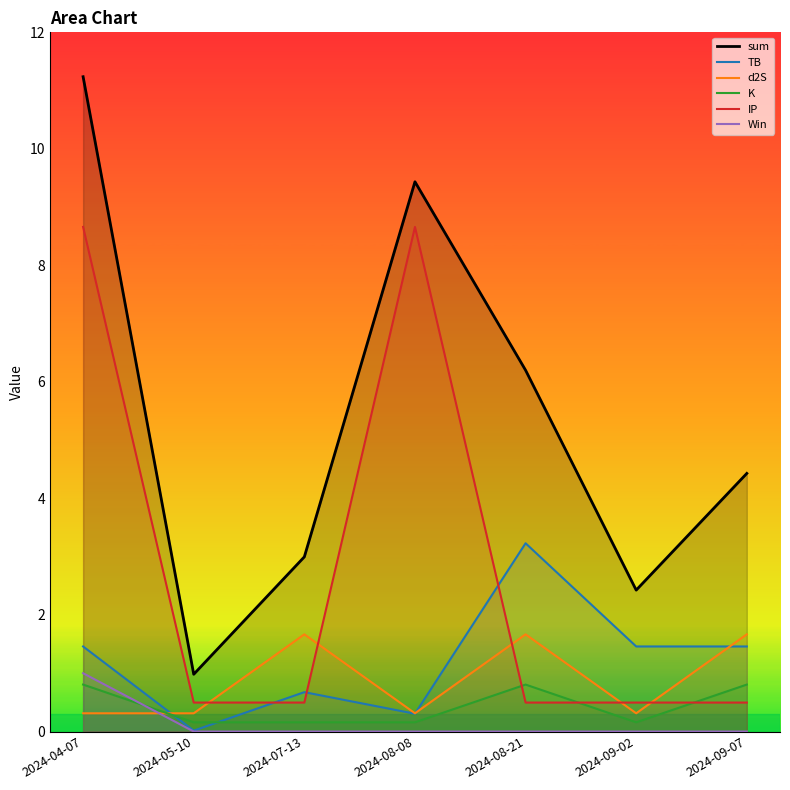

What is the greatest value displayed?

11.2